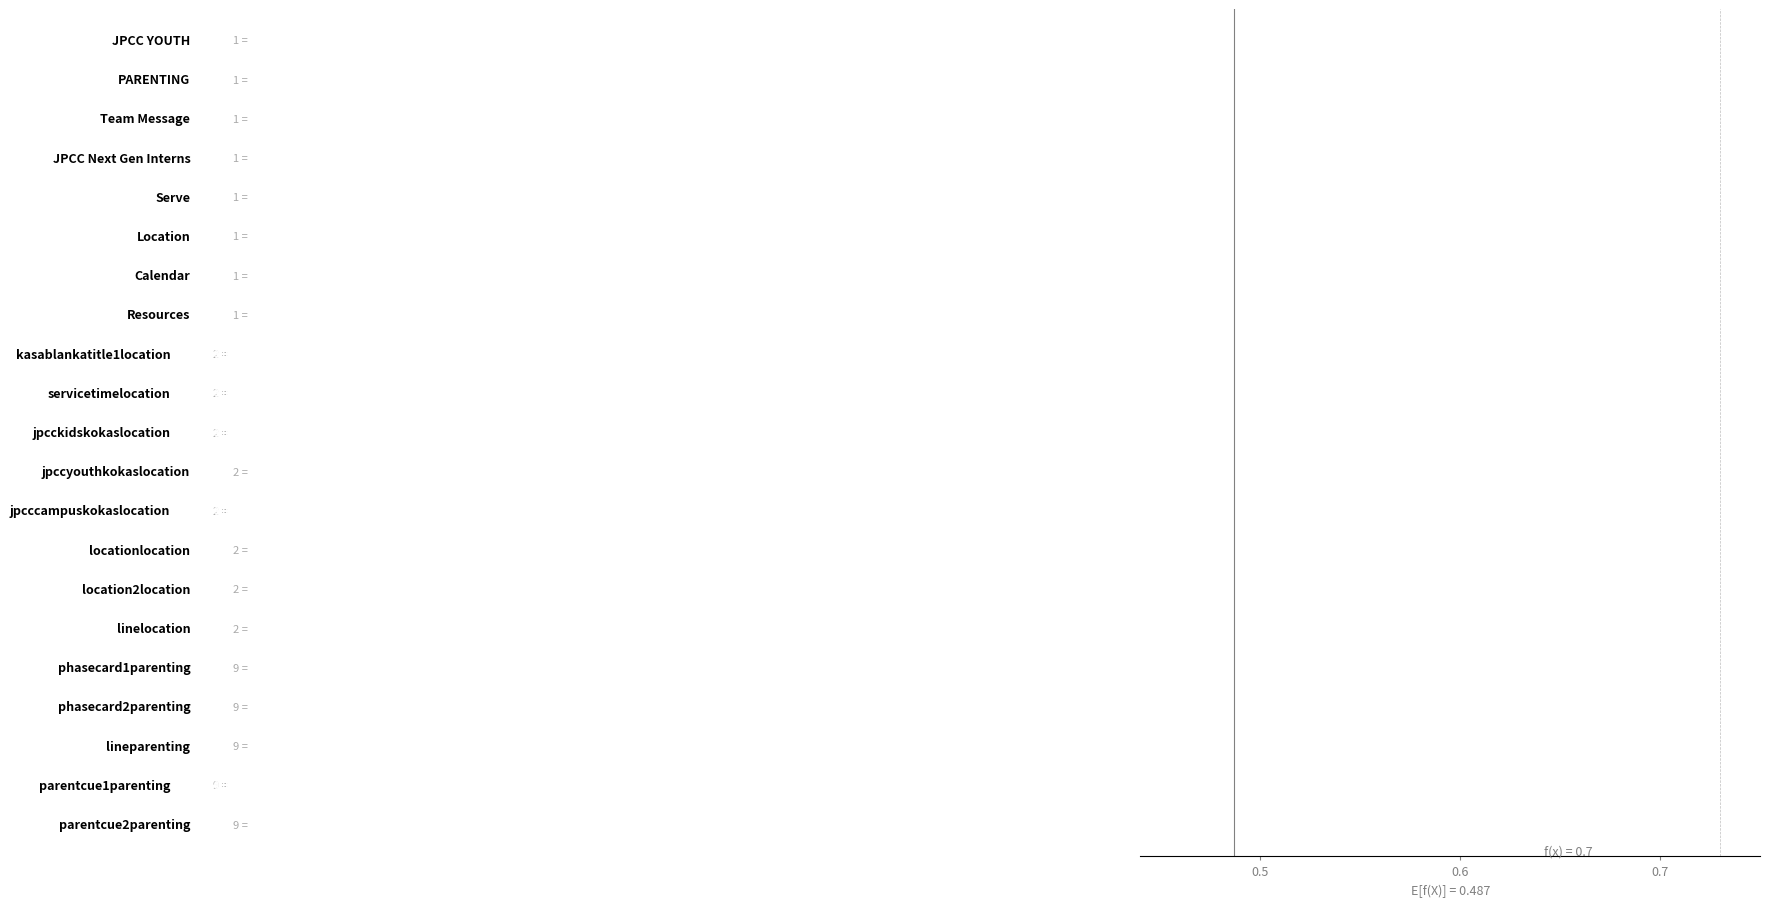

Reading left to right, extract all data points from this chart.

0.1	0.0	0.0	0.0	0.0	0.0	0.0	0.0	-0.0	-0.0	-0.0	0.0	-0.0	0.0	0.0	0.0	0.0	0.0	0.0	-0.0	0.0